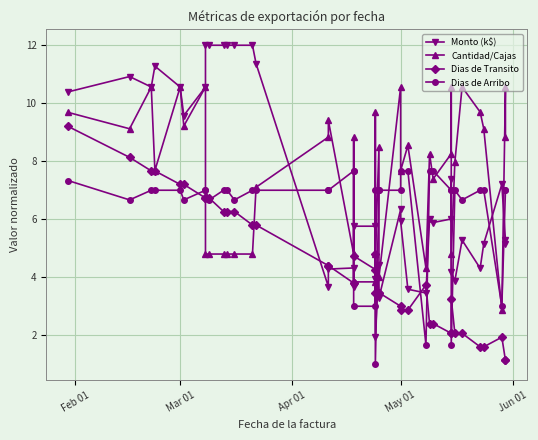

How many interior local valleys does the Cantidad/Cajas series have?

11